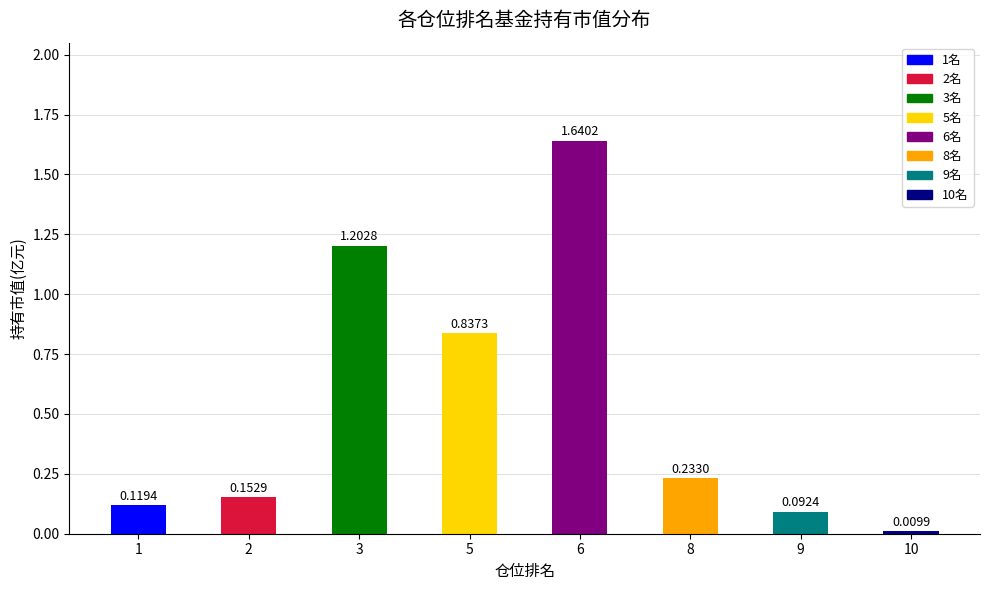

What is the sum of the values at 8 and 1?

0.4